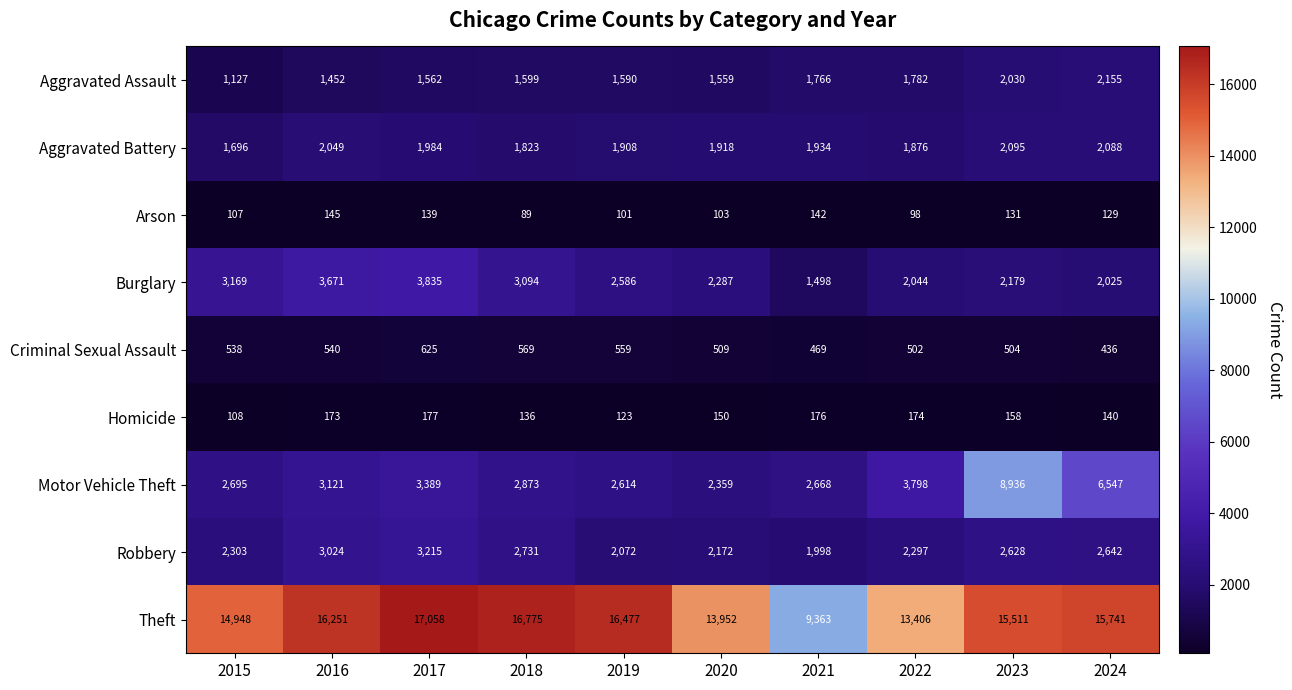

What is the difference between the maximum and minimum values in the Theft series?

7695